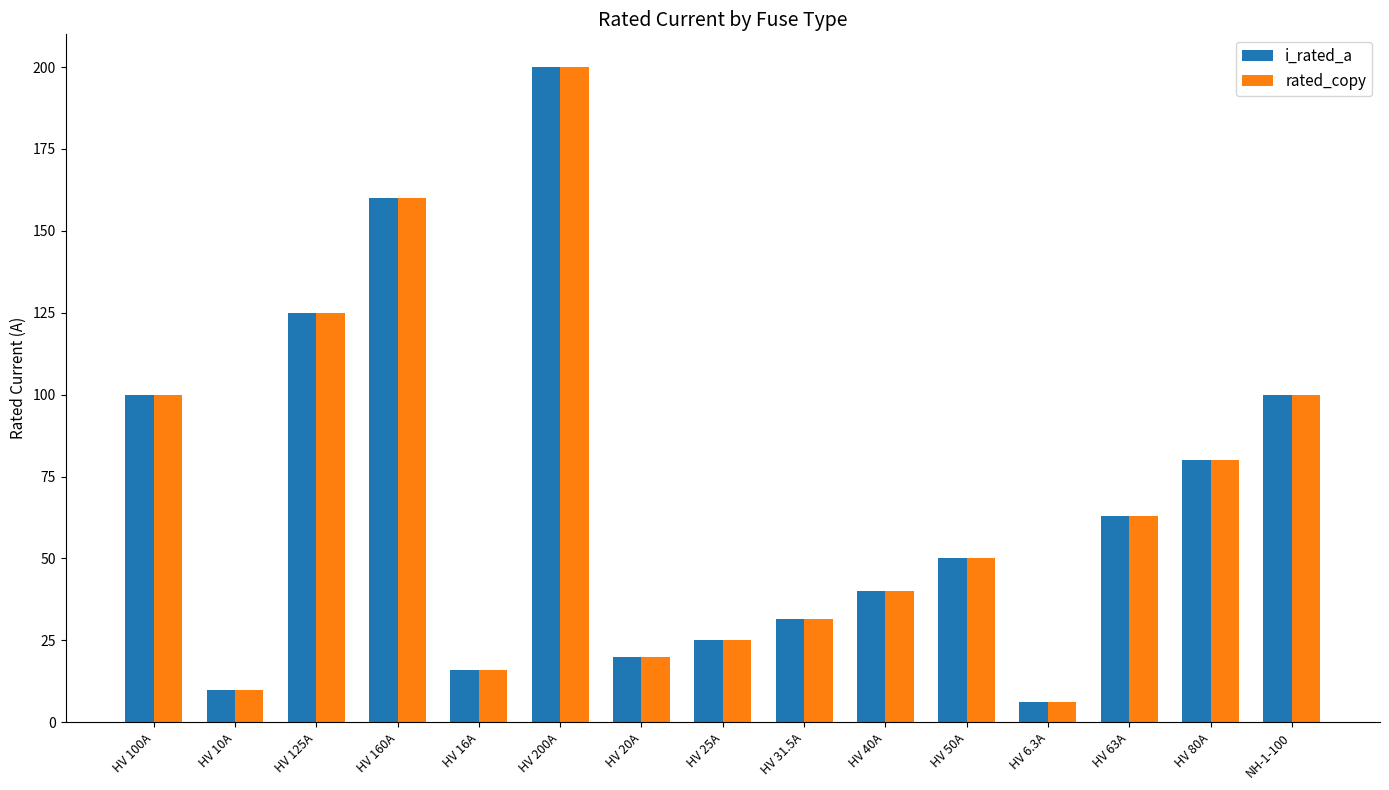

What is the difference between the i_rated_a values at HV 125A and HV 10A?

115.0